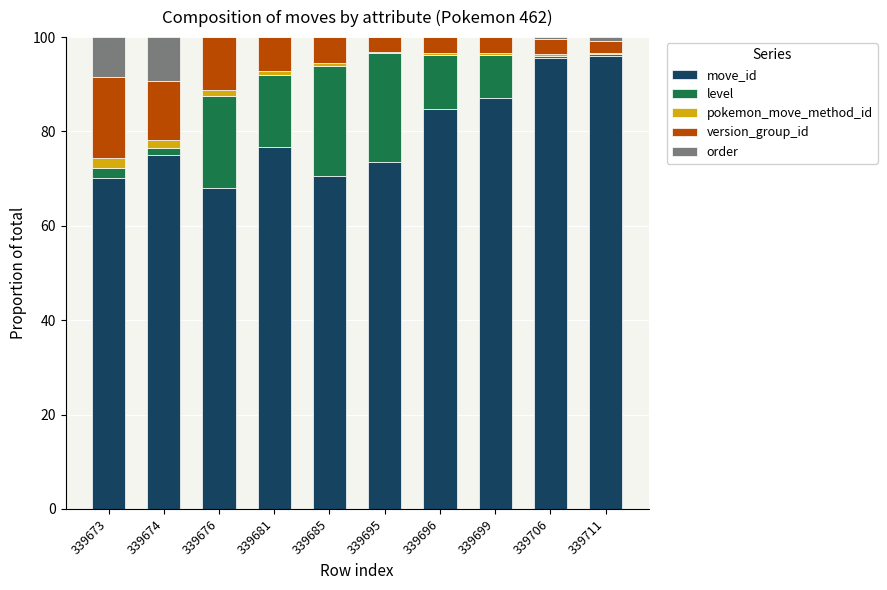

What is the maximum value for move_id?

96.1